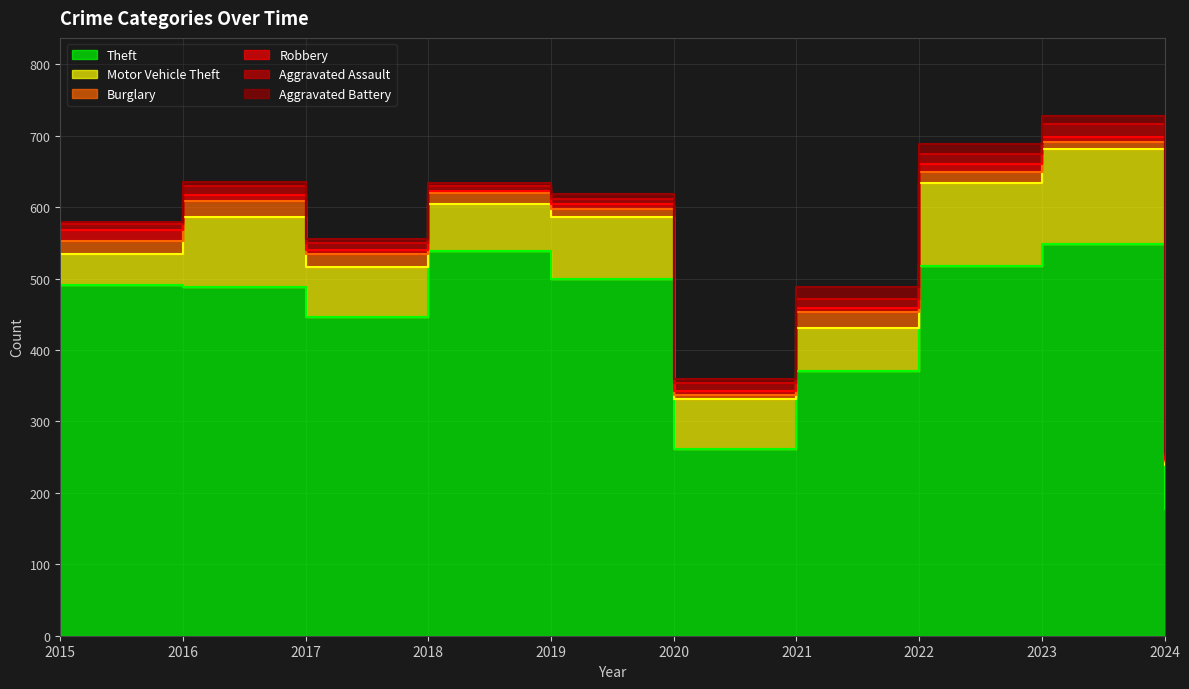

Where is the first local minimum for Theft?

2017